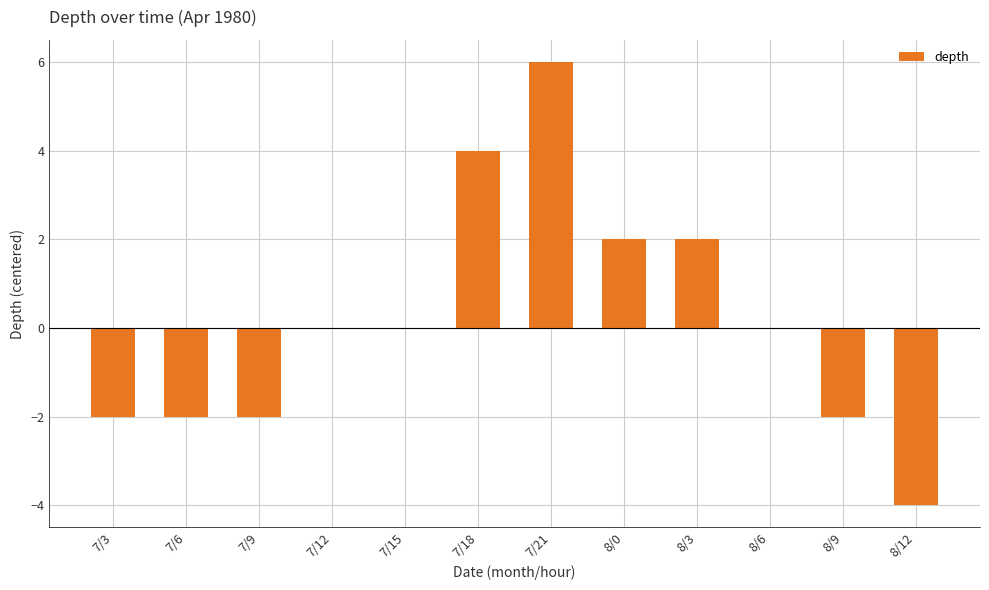

What is the maximum value shown in the chart?

6